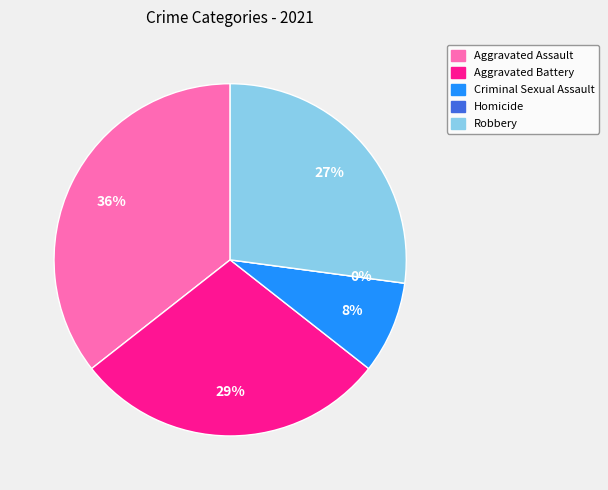

Between Aggravated Battery and Robbery, which is larger?

Aggravated Battery